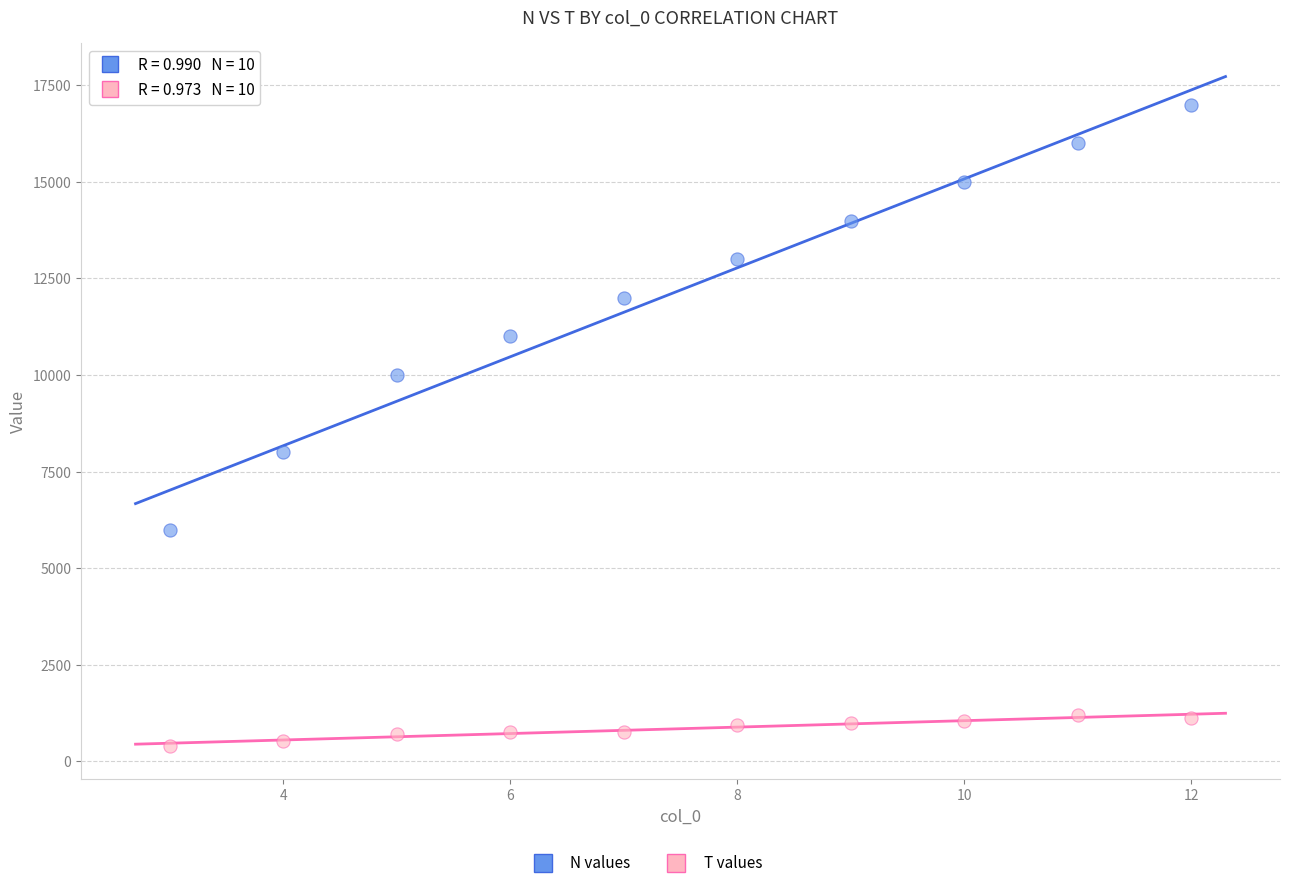

Which series has the largest Y range (max minus min)?

N values